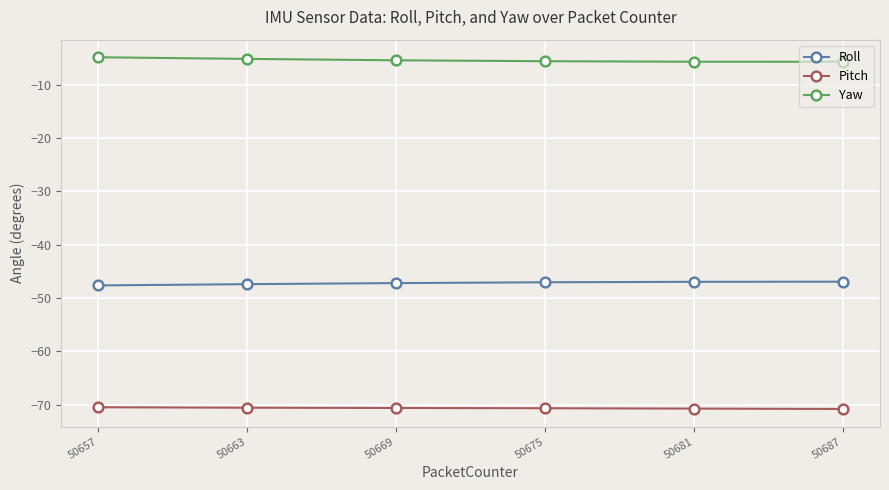

True or false: Roll and Pitch intersect in this chart.

False